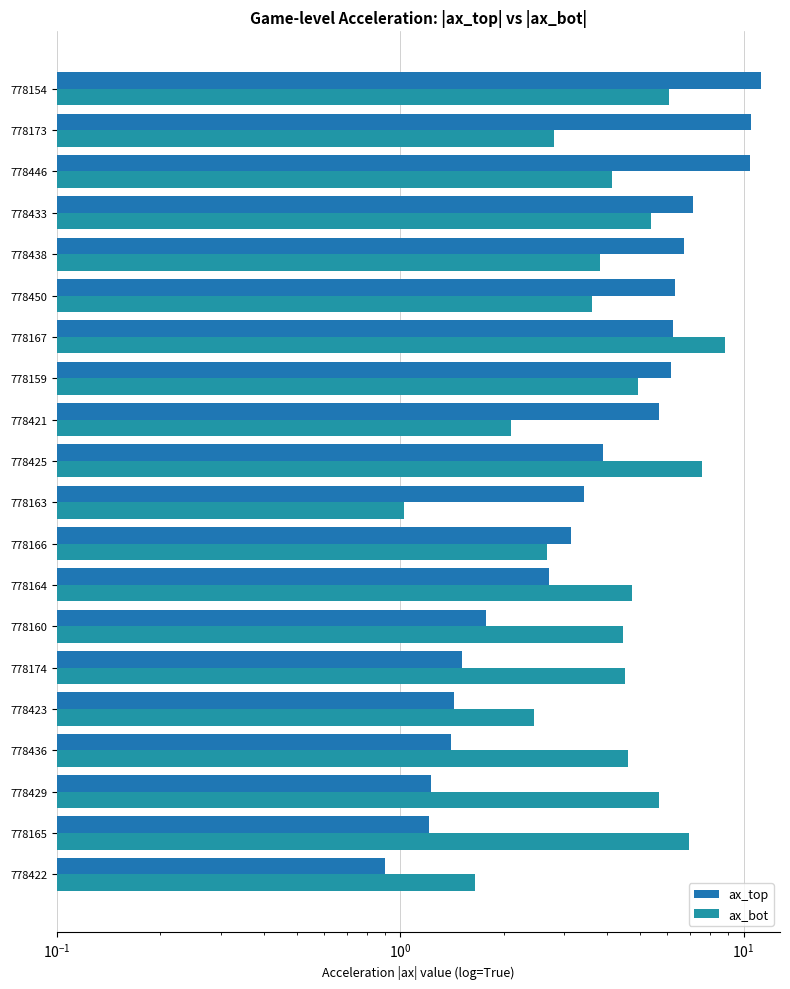

List the series in order of their overall mean, highest first.

ax_top, ax_bot